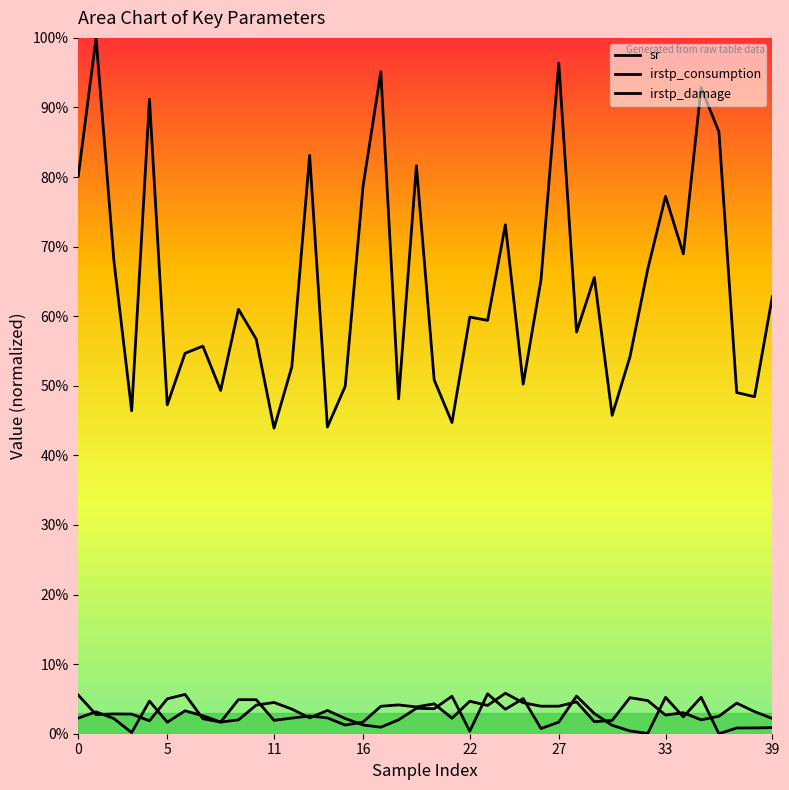

How many lines are shown in the chart?

3